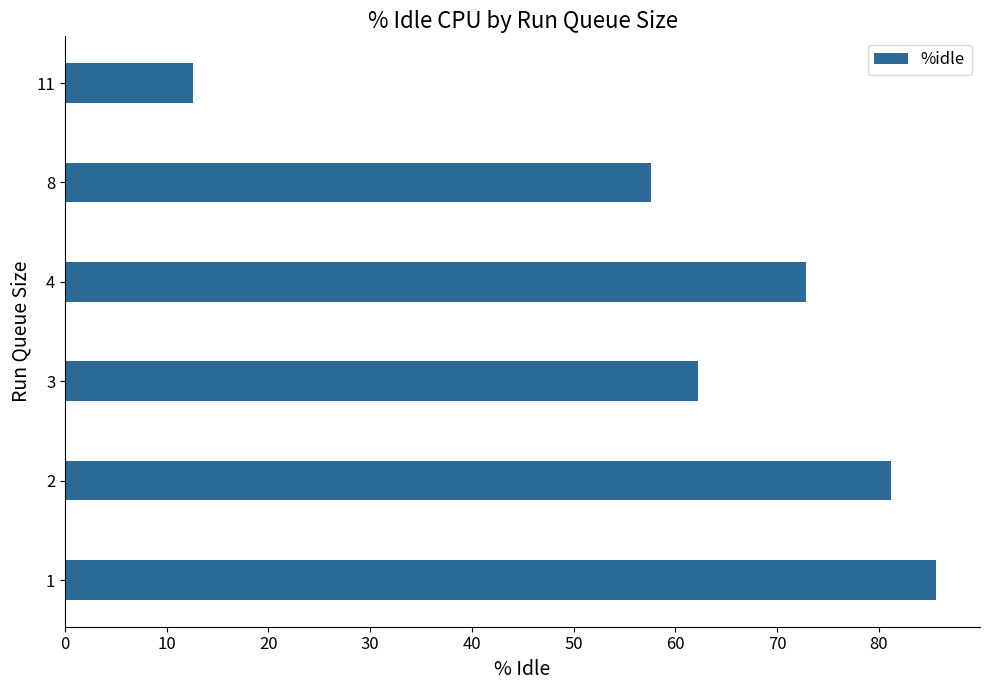

Are the bars horizontal?

Yes